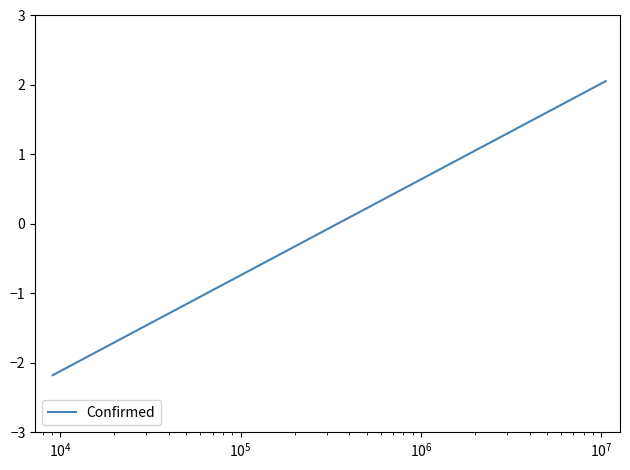

What is the difference between the maximum and minimum values?

4.2